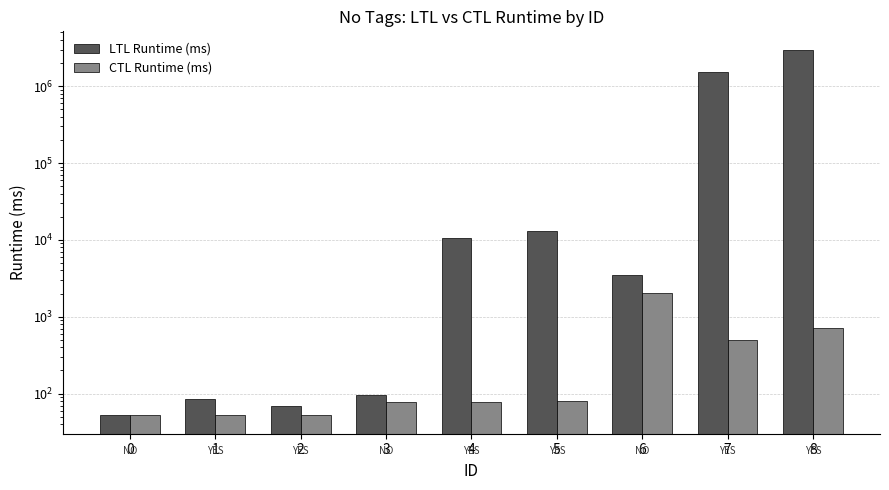

Reading left to right, what are all the values shown in this chart?

LTL Runtime (ms): 53	85	68	97	10503	13072	3514	1520393	2989750
CTL Runtime (ms): 52	53	52	78	78	80	2025	491	709